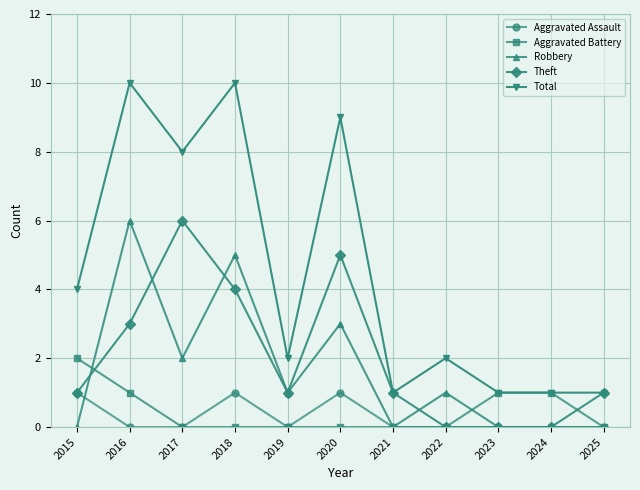

At which label does Robbery reach its peak?

2016